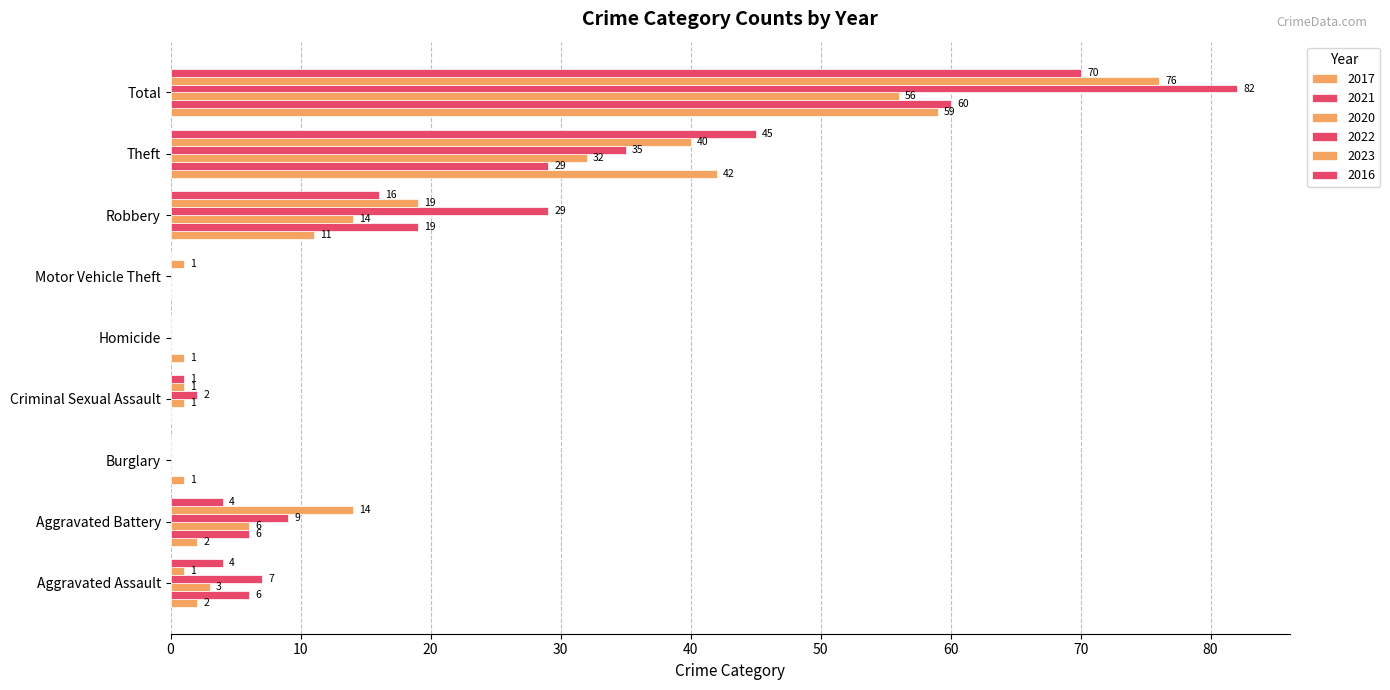

Reading left to right, what are all the values shown in this chart?

2017: Aggravated Assault=2	Aggravated Battery=2	Burglary=1	Criminal Sexual Assault=0	Homicide=1	Motor Vehicle Theft=0	Robbery=11	Theft=42	Total=59
2021: Aggravated Assault=6	Aggravated Battery=6	Burglary=0	Criminal Sexual Assault=0	Homicide=0	Motor Vehicle Theft=0	Robbery=19	Theft=29	Total=60
2020: Aggravated Assault=3	Aggravated Battery=6	Burglary=0	Criminal Sexual Assault=1	Homicide=0	Motor Vehicle Theft=0	Robbery=14	Theft=32	Total=56
2022: Aggravated Assault=7	Aggravated Battery=9	Burglary=0	Criminal Sexual Assault=2	Homicide=0	Motor Vehicle Theft=0	Robbery=29	Theft=35	Total=82
2023: Aggravated Assault=1	Aggravated Battery=14	Burglary=0	Criminal Sexual Assault=1	Homicide=0	Motor Vehicle Theft=1	Robbery=19	Theft=40	Total=76
2016: Aggravated Assault=4	Aggravated Battery=4	Burglary=0	Criminal Sexual Assault=1	Homicide=0	Motor Vehicle Theft=0	Robbery=16	Theft=45	Total=70